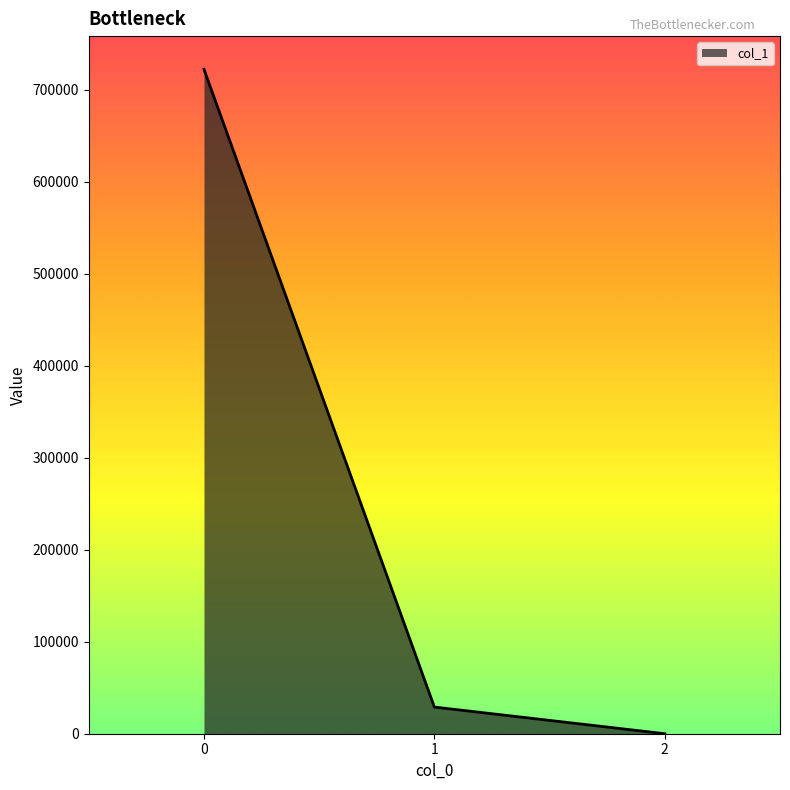

Is it true that the value at 0 is 722389.9?

True